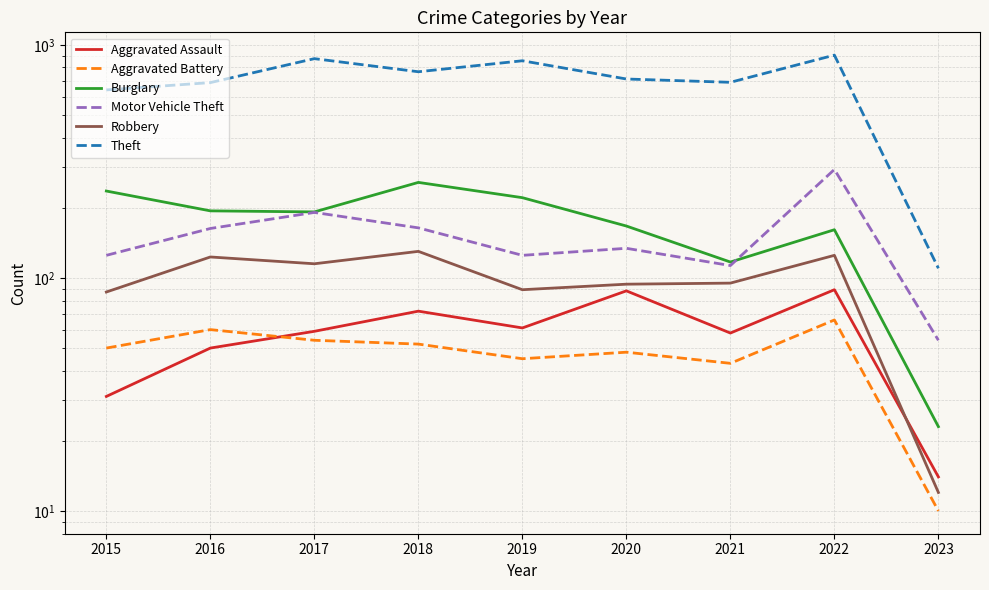

Between 2016 and 2021, which series saw the biggest shift?

Burglary